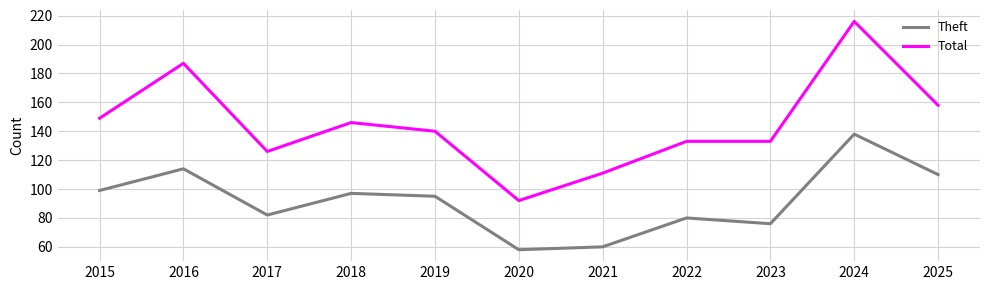

What is the approximate value of Total at 2020, to the nearest 5?

90